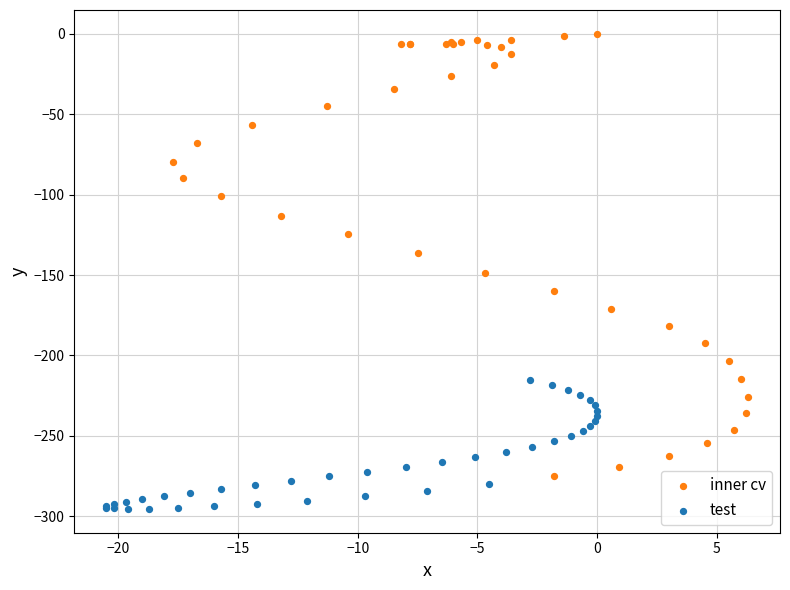

Which series reaches the maximum Y coordinate?

inner cv